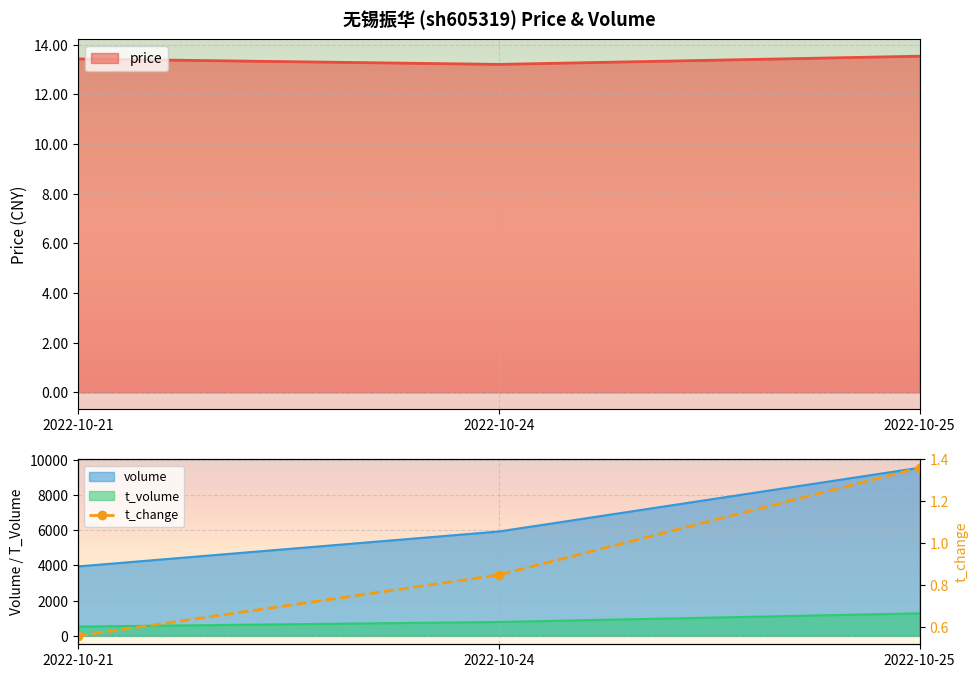

What is the sum of the values at 2022-10-25 and 2022-10-24?

2.2